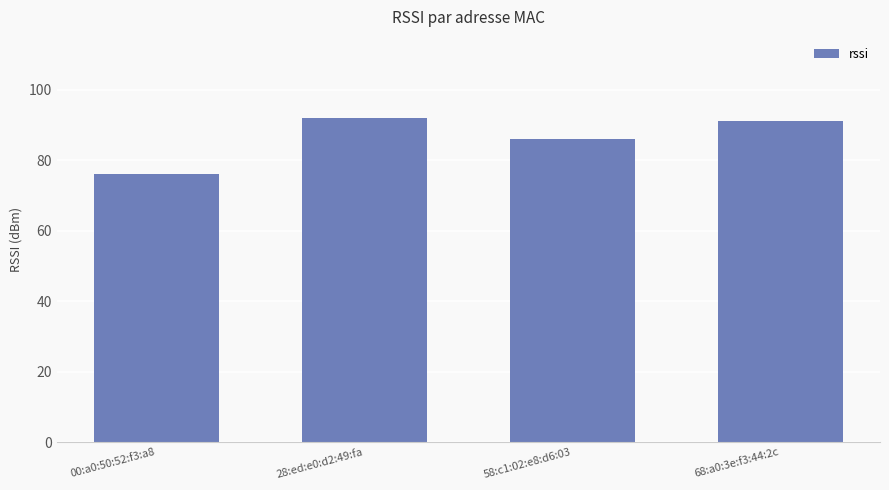

Which label corresponds to the largest value in the chart?

28:ed:e0:d2:49:fa